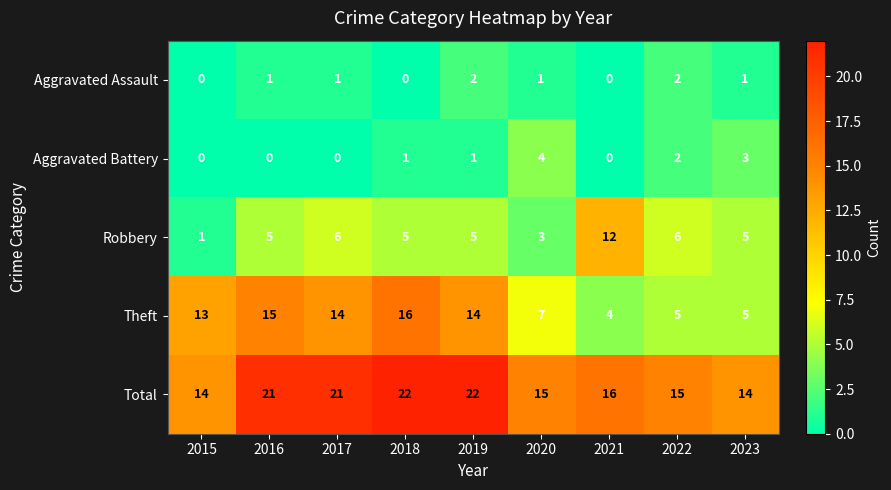

What is the difference between the second highest and second lowest values in the Theft series?

10